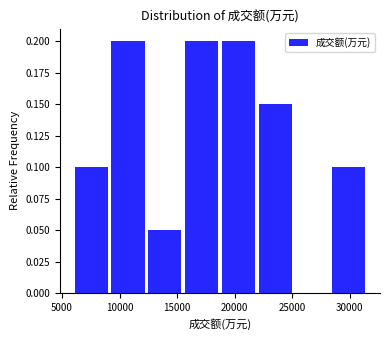

How tall is the bar that spans 9500 to 12500 on the x-axis? Neither the bar edges nor the heights are printed on the chart, so give them approximately, as read against the axes.

0.20